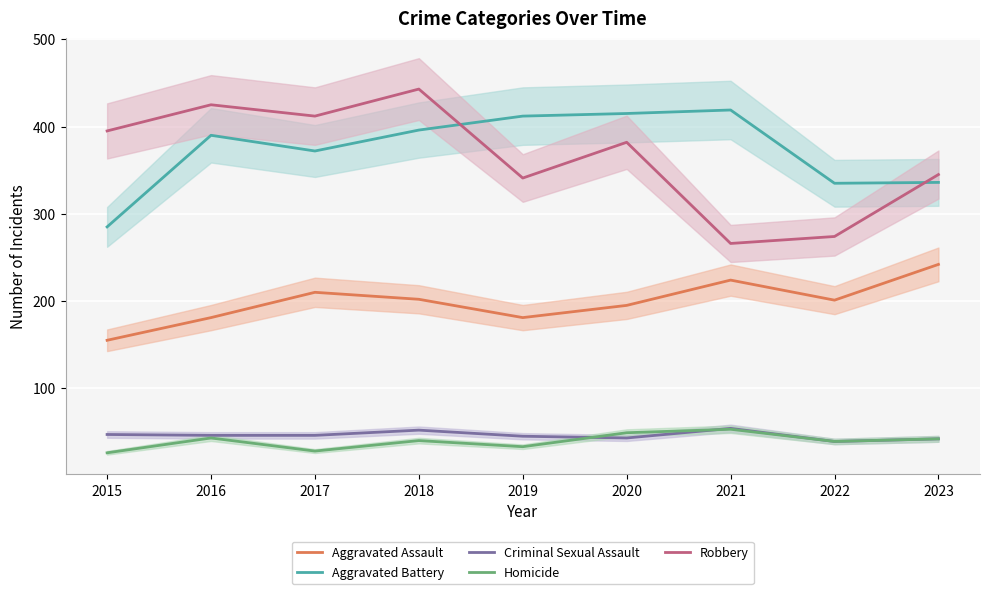

What is the difference between the maximum and second lowest values in the Aggravated Battery series?

84